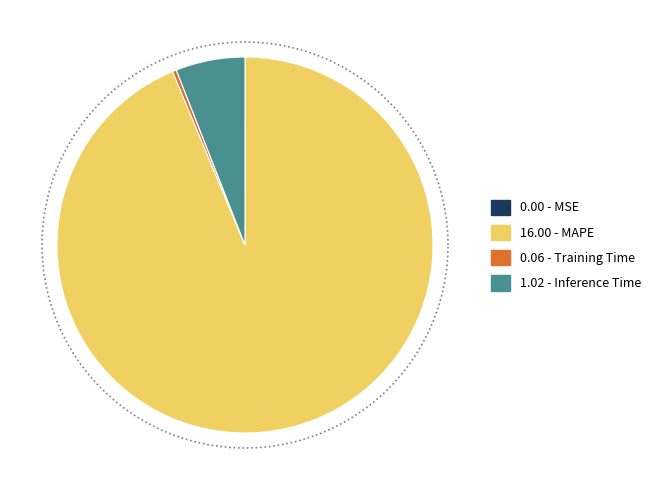

Which category has the biggest portion of the pie?

MAPE